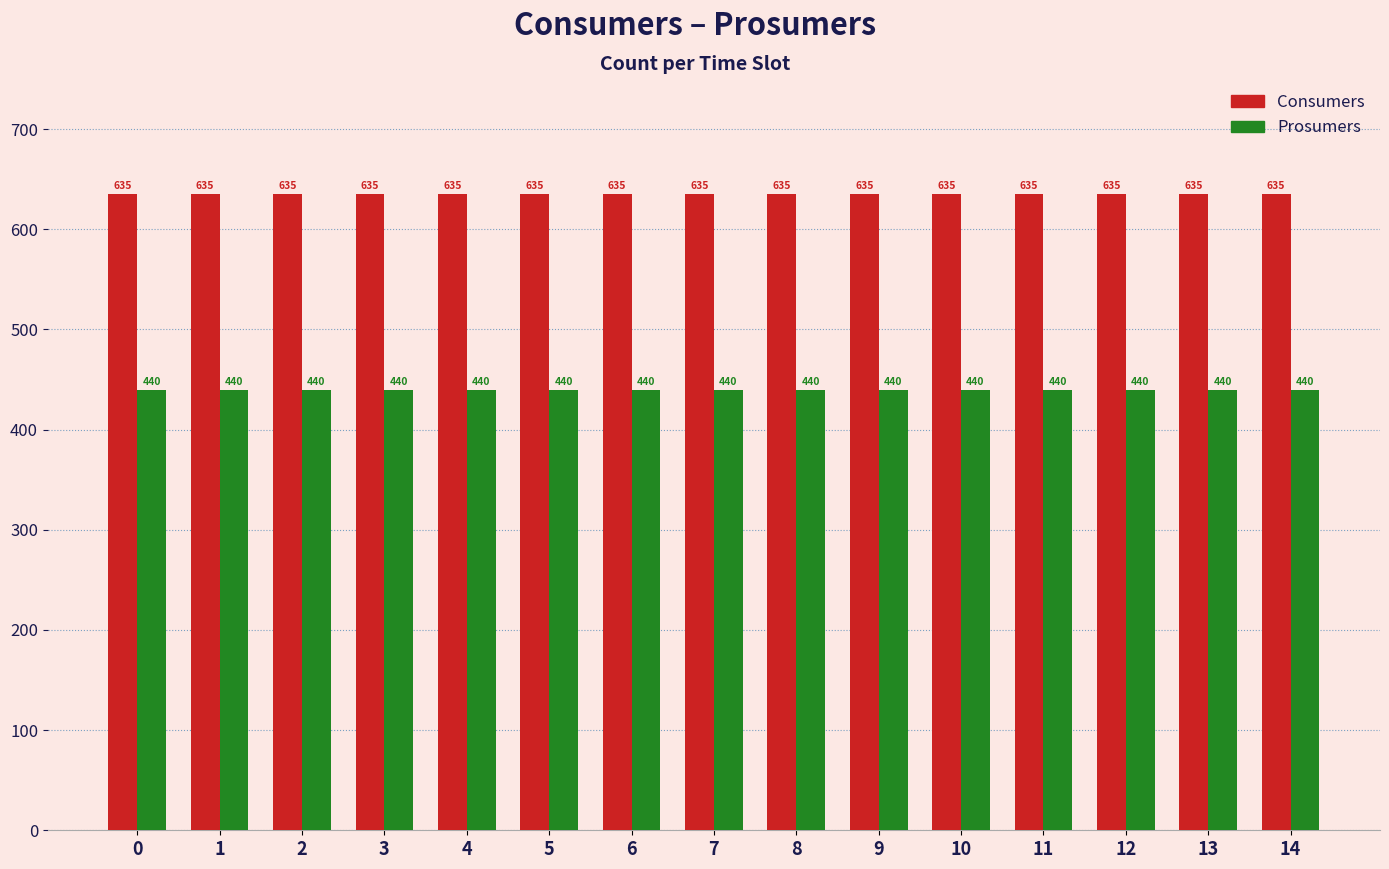

At how many categories does at least one series exceed 593?

15